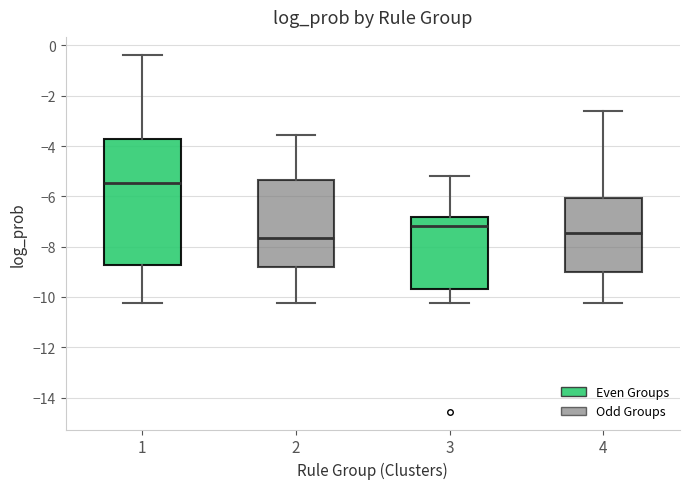

Comparing the boxes themselves (not the whiskers), which one is the tallest?

1